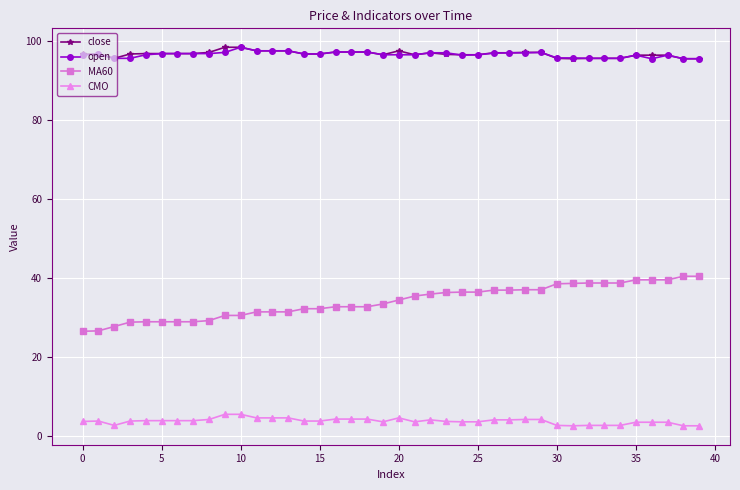

How many series are shown in this chart?

4